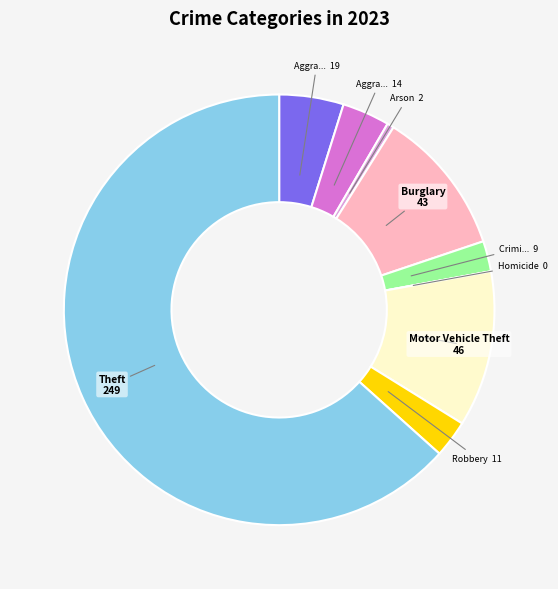

Does any single category account for the majority?

Yes